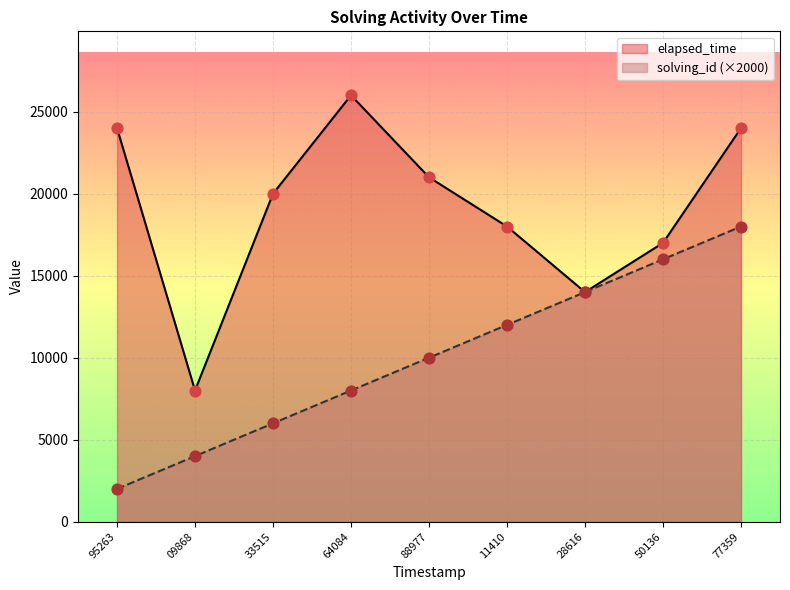

Which series has the widest spread of Y values?

elapsed_time